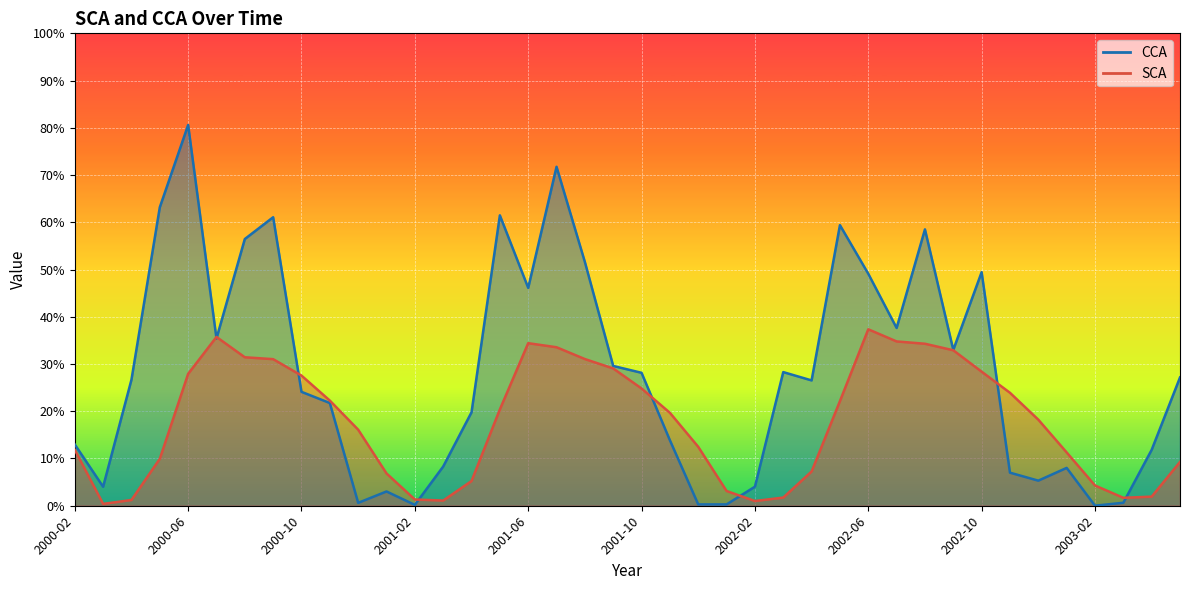

The CCA series shows 6.8 at 2002-02. True or false?

False